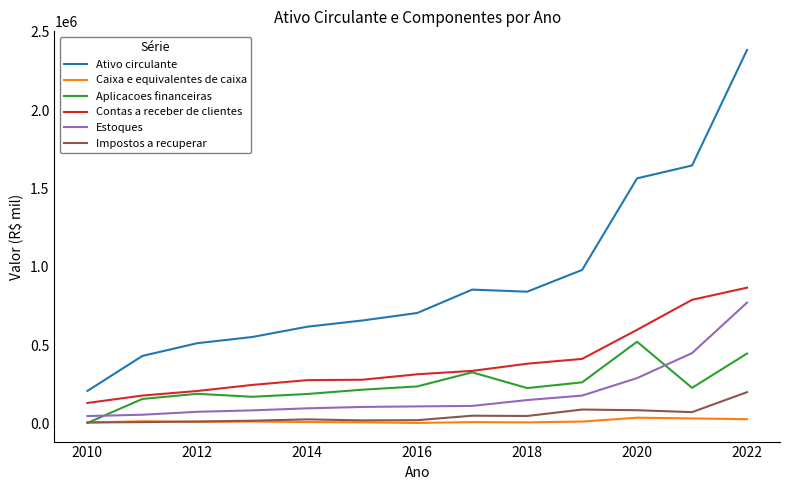

How many lines are shown in the chart?

6